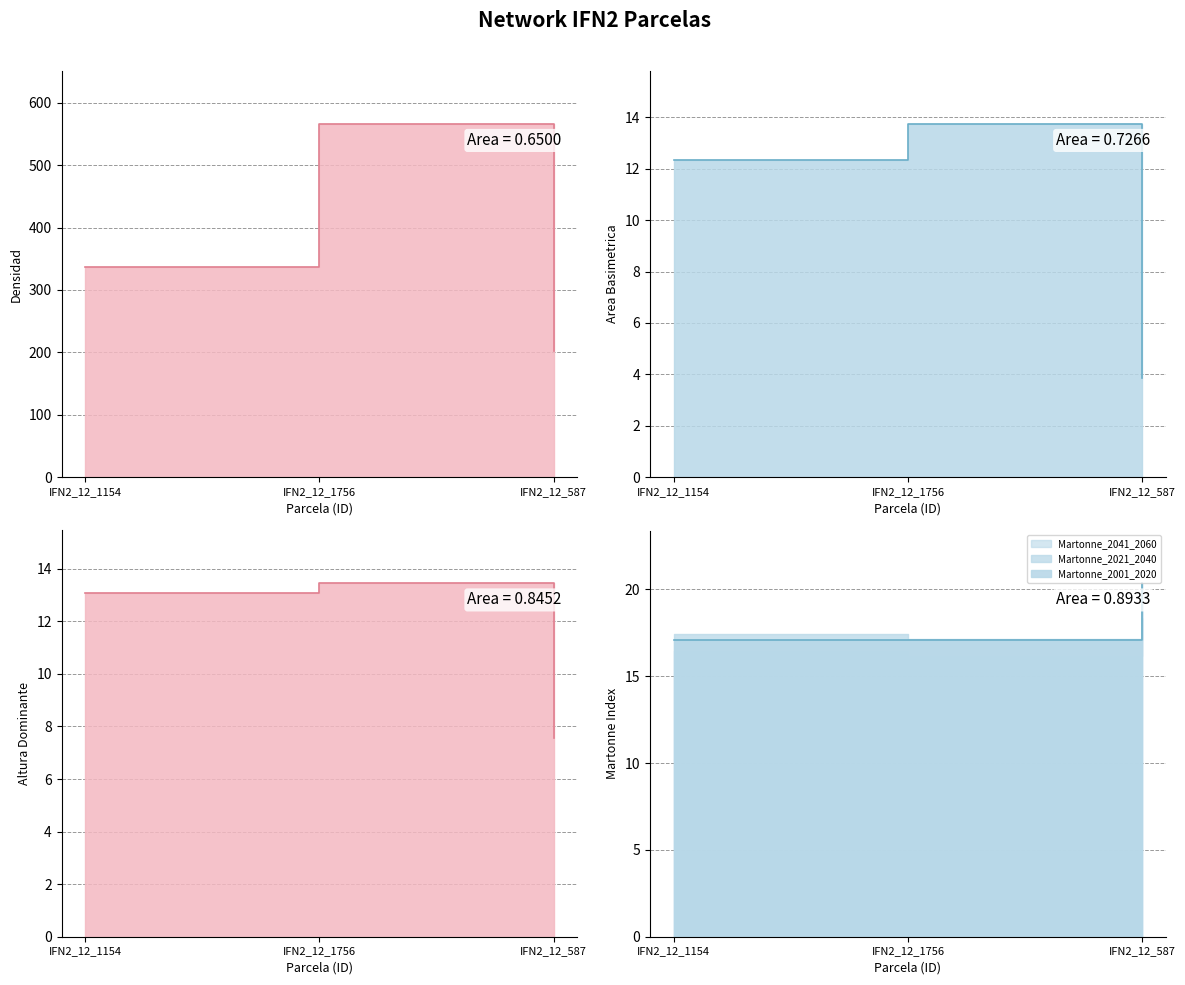

What is the smallest value displayed?

3.9